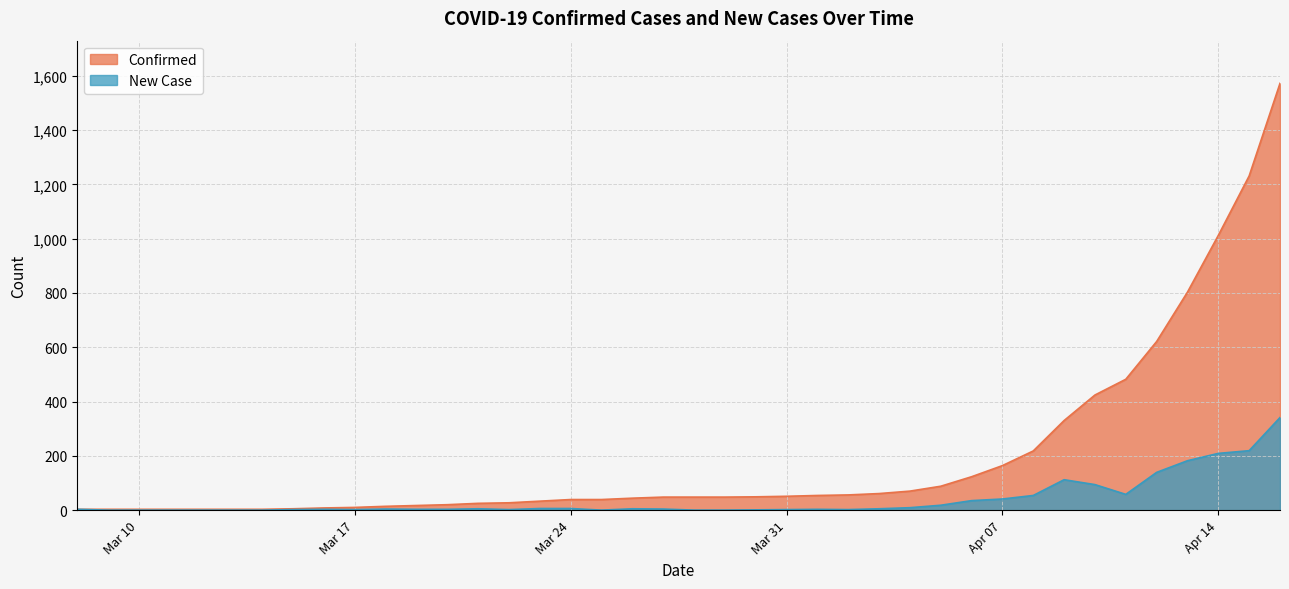

The New Case series shows 58 at 2020-04-11. True or false?

True